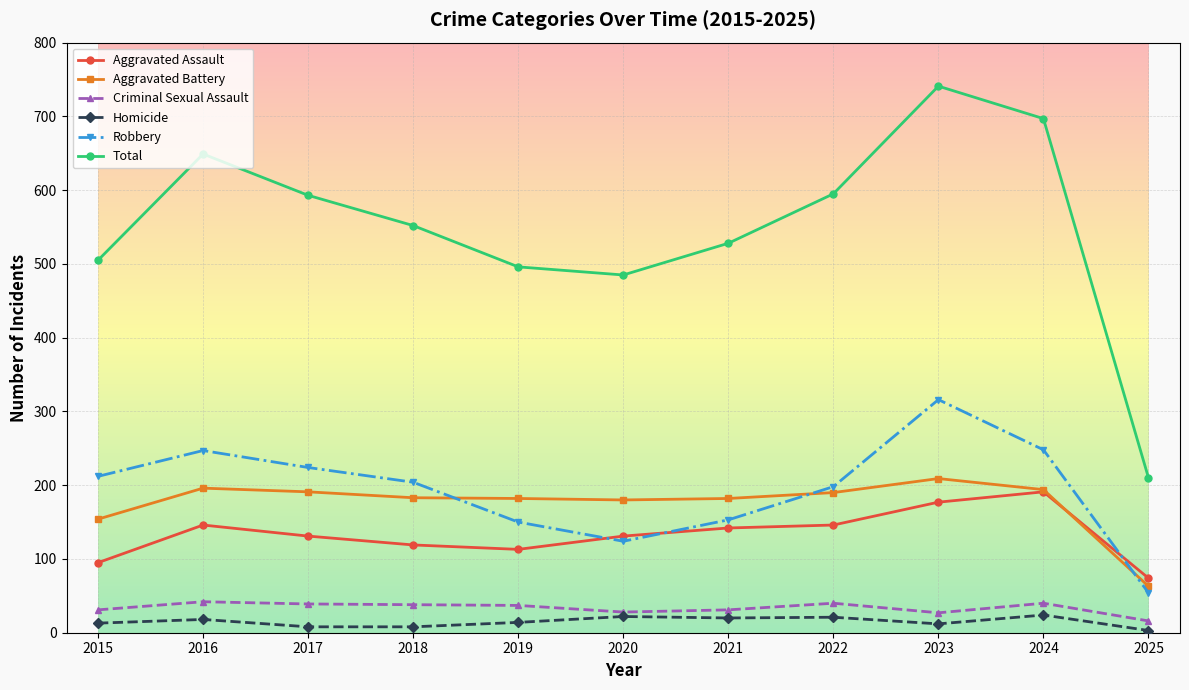

What is the sum of all Total values?

6051